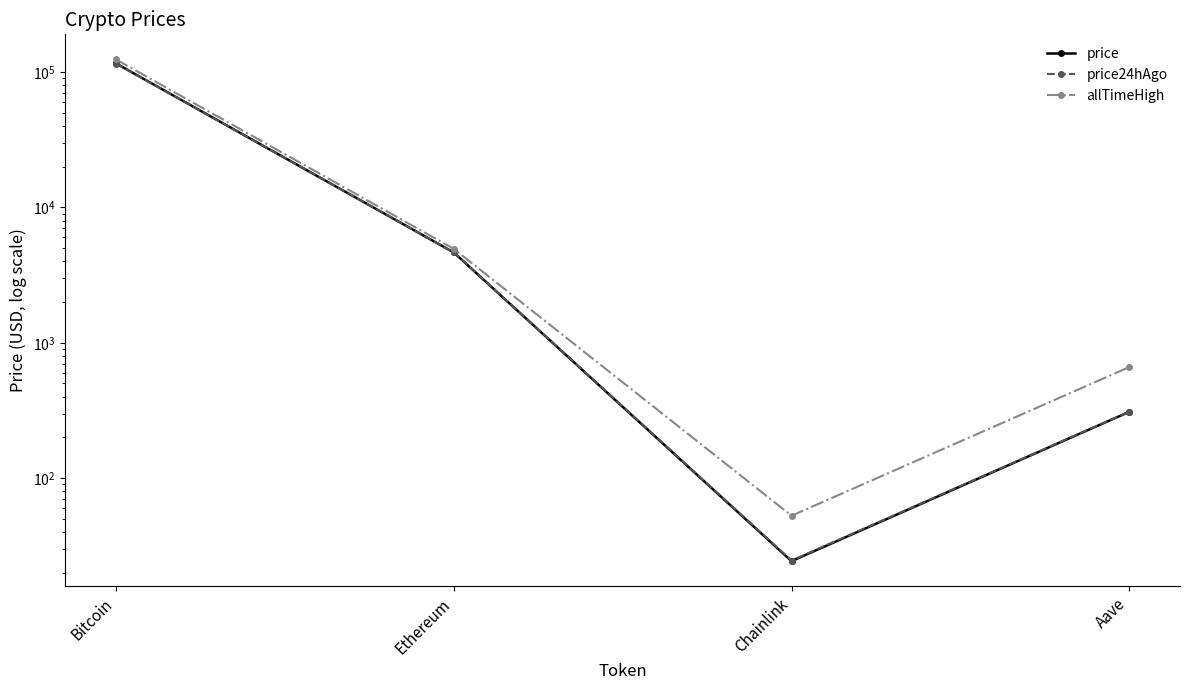

The value of allTimeHigh at Aave is 267.6. True or false?

False